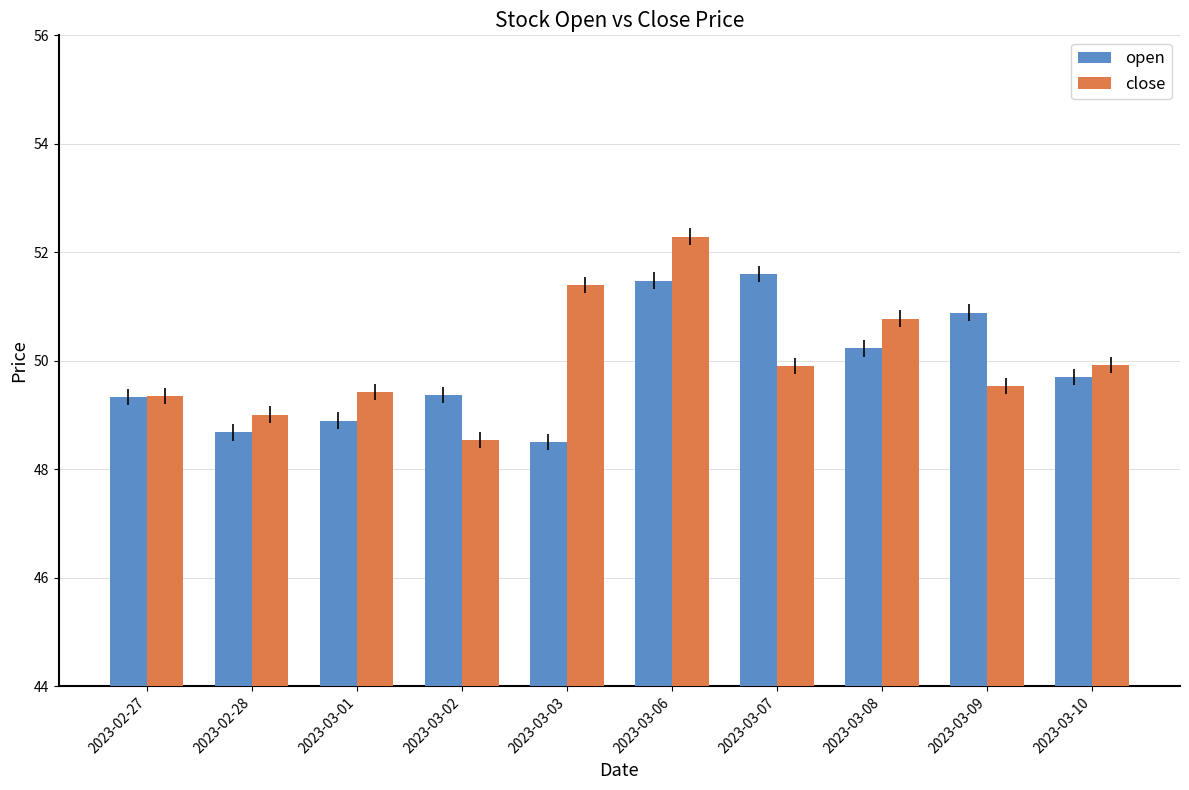

Which label corresponds to the largest value in the chart?

2023-03-06